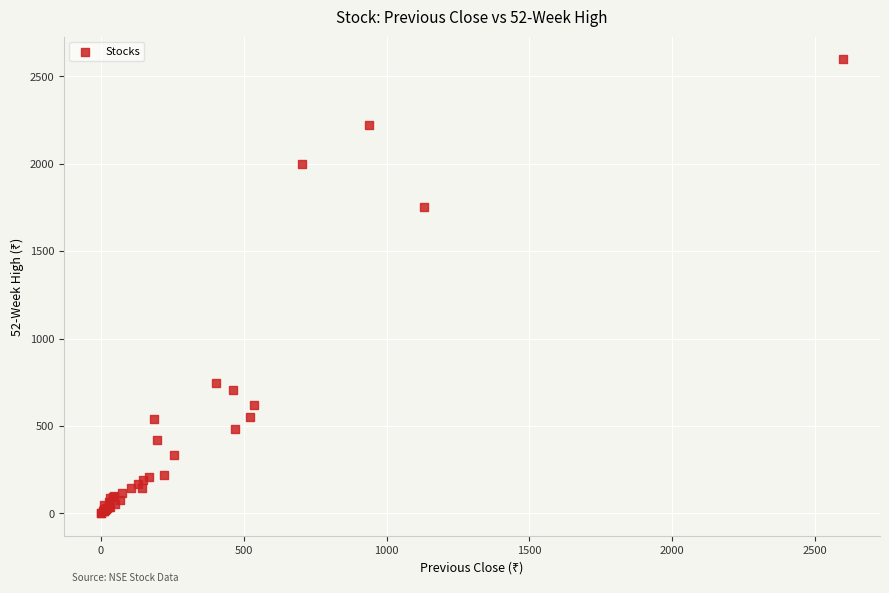

What Y value in the scatter plot is closest to 1298?

1749.7